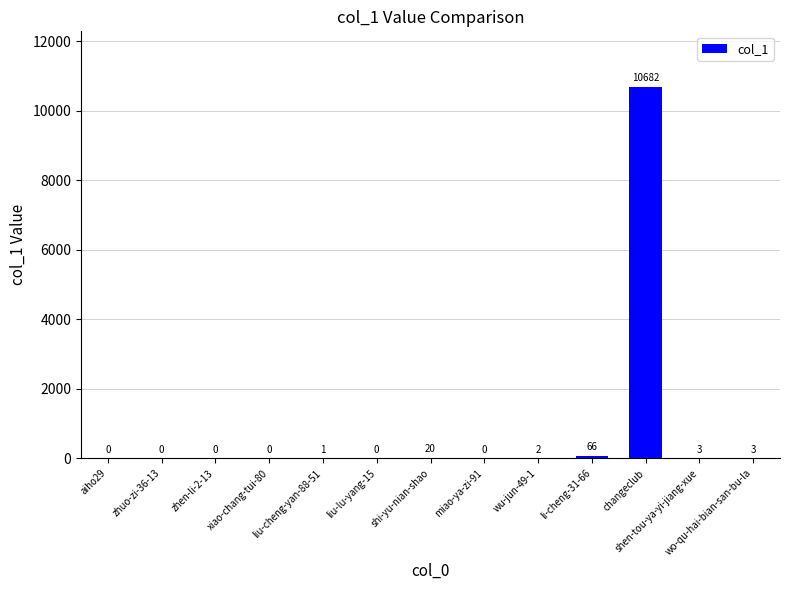

True or false: the data shows -4215 at zhuo-zi-36-13.

False